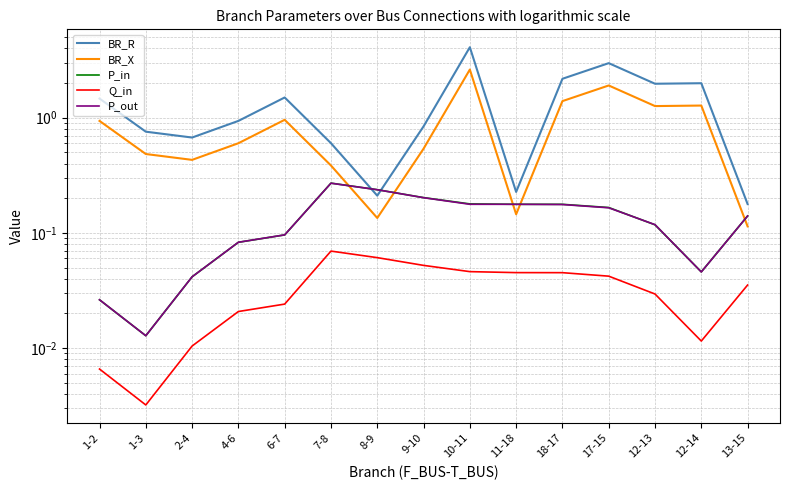

Which series has the widest spread of values?

BR_R